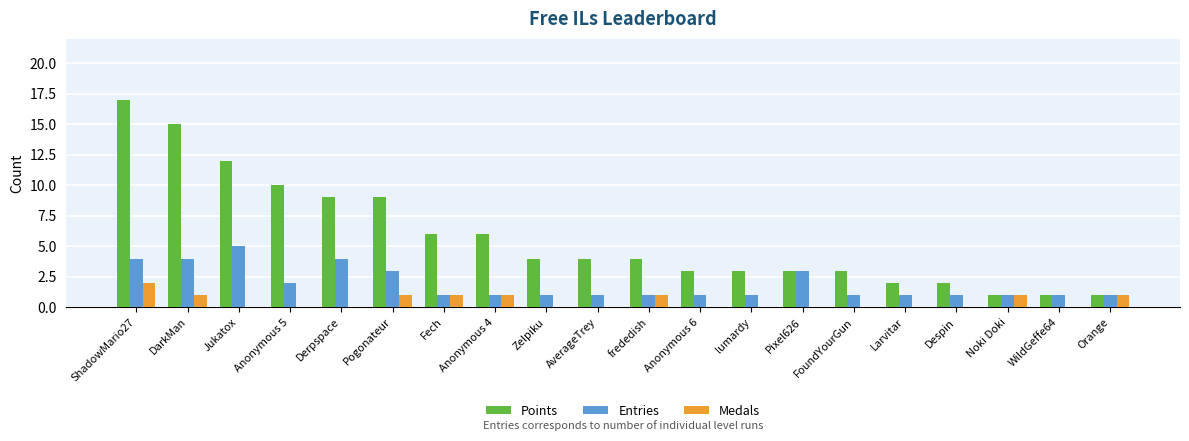

Which series changed the most between Jukatox and Larvitar?

Points